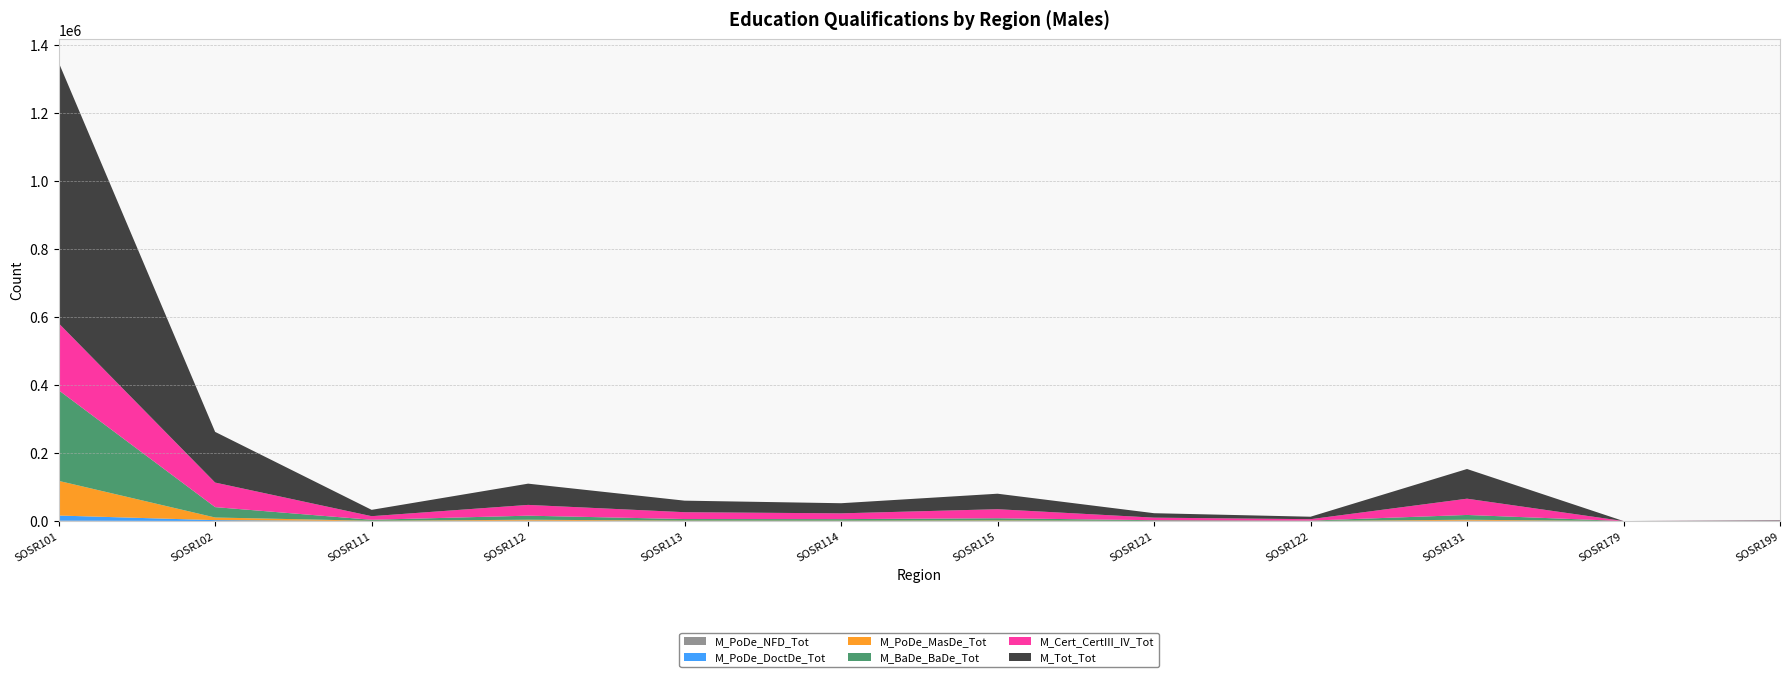

Reading left to right, what are all the values shown in this chart?

M_PoDe_NFD_Tot: SOSR101=1404	SOSR102=179	SOSR111=16	SOSR112=54	SOSR113=25	SOSR114=19	SOSR115=35	SOSR121=12	SOSR122=4	SOSR131=71	SOSR179=0	SOSR199=3
M_PoDe_DoctDe_Tot: SOSR101=14842	SOSR102=2492	SOSR111=143	SOSR112=1008	SOSR113=196	SOSR114=199	SOSR115=315	SOSR121=113	SOSR122=68	SOSR131=941	SOSR179=0	SOSR199=19
M_PoDe_MasDe_Tot: SOSR101=101965	SOSR102=7766	SOSR111=659	SOSR112=2822	SOSR113=1040	SOSR114=880	SOSR115=1409	SOSR121=350	SOSR122=241	SOSR131=2836	SOSR179=0	SOSR199=95
M_BaDe_BaDe_Tot: SOSR101=266586	SOSR102=30542	SOSR111=2922	SOSR112=11952	SOSR113=4676	SOSR114=4573	SOSR115=6565	SOSR121=1974	SOSR122=1010	SOSR131=14112	SOSR179=6	SOSR199=316
M_Cert_CertIII_IV_Tot: SOSR101=196949	SOSR102=72218	SOSR111=10604	SOSR112=31668	SOSR113=20118	SOSR114=16997	SOSR115=26519	SOSR121=7575	SOSR122=4184	SOSR131=47807	SOSR179=3	SOSR199=502
M_Tot_Tot: SOSR101=767040	SOSR102=149012	SOSR111=18625	SOSR112=62479	SOSR113=33913	SOSR114=29765	SOSR115=45568	SOSR121=13064	SOSR122=7236	SOSR131=87309	SOSR179=33	SOSR199=1251